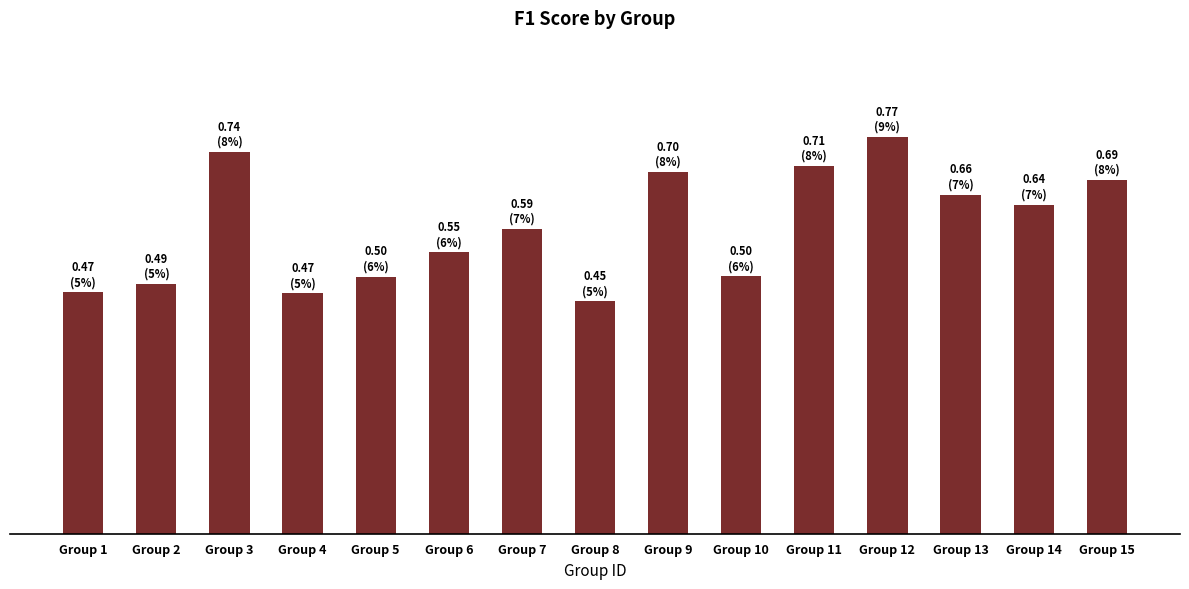

Does the chart contain any negative values?

No